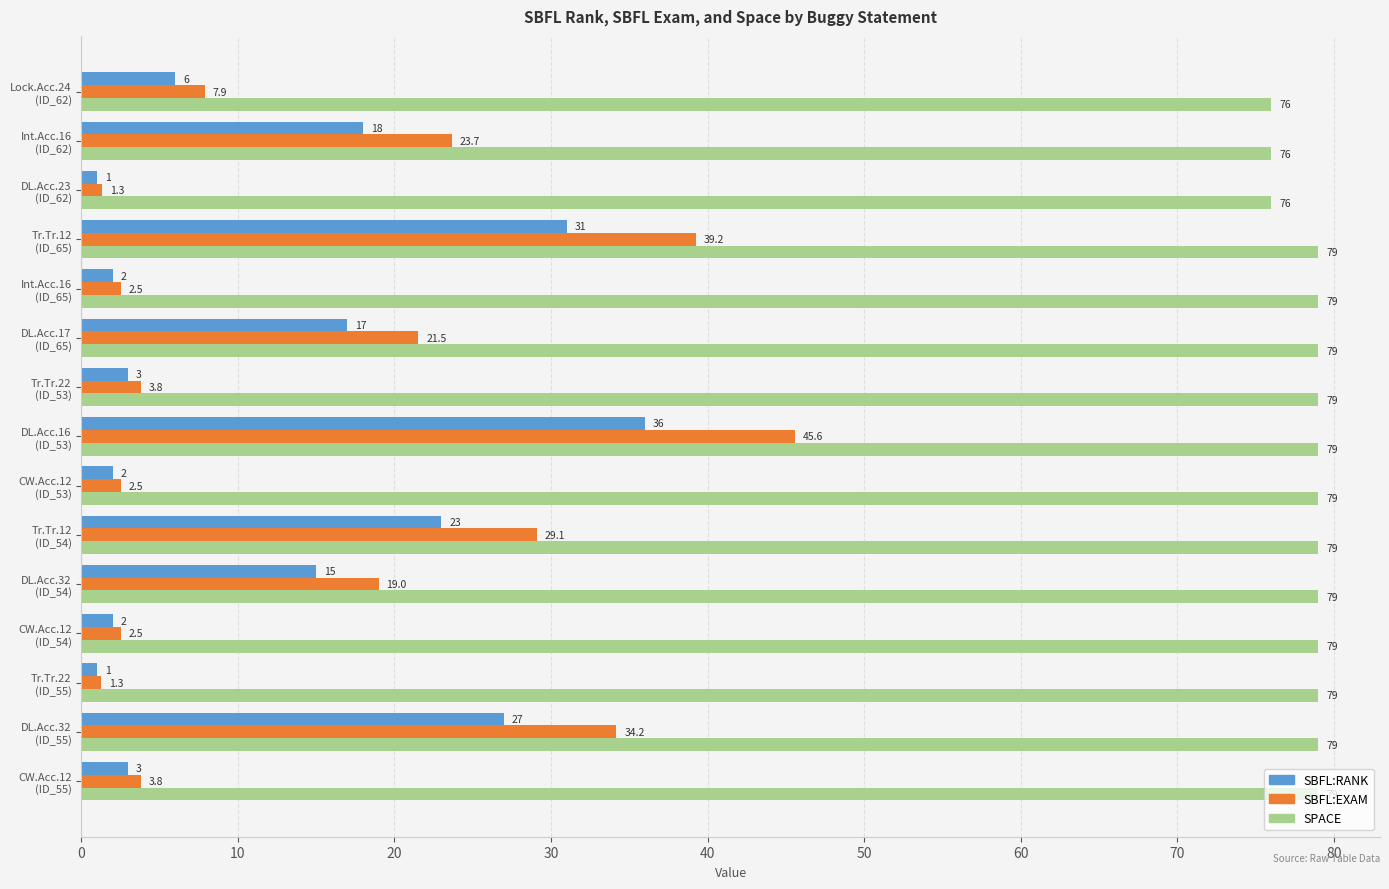

At how many categories does at least one series exceed 70?

15